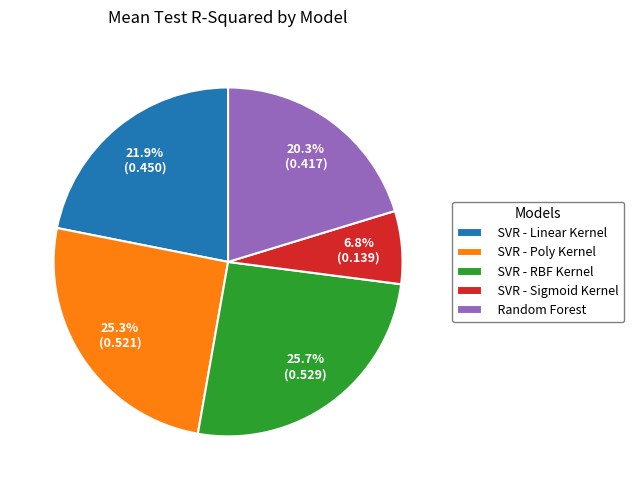

To the nearest percent, what portion does SVR - RBF Kernel represent?

26%